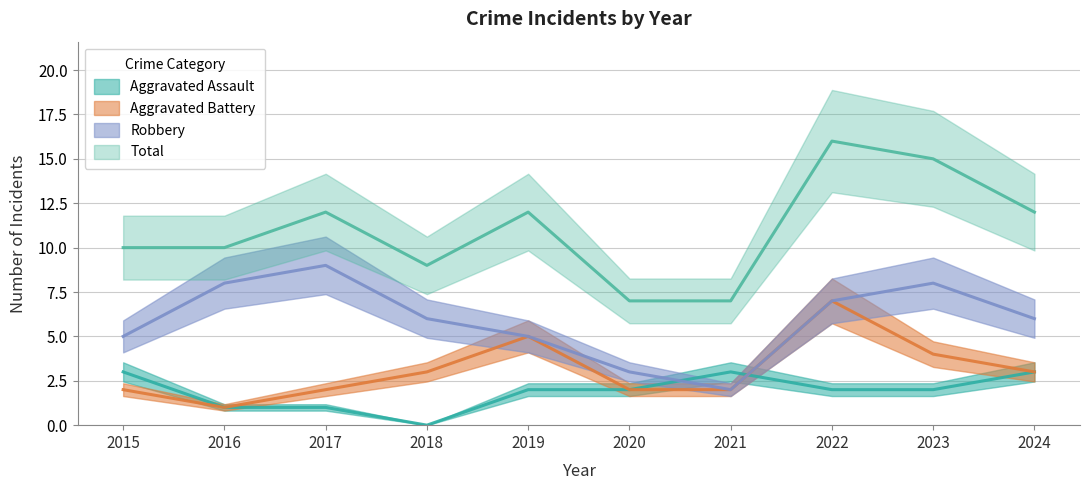

Reading left to right, what are all the values shown in this chart?

Aggravated Assault: 2015=3	2016=1	2017=1	2018=0	2019=2	2020=2	2021=3	2022=2	2023=2	2024=3
Aggravated Battery: 2015=2	2016=1	2017=2	2018=3	2019=5	2020=2	2021=2	2022=7	2023=4	2024=3
Robbery: 2015=5	2016=8	2017=9	2018=6	2019=5	2020=3	2021=2	2022=7	2023=8	2024=6
Total: 2015=10	2016=10	2017=12	2018=9	2019=12	2020=7	2021=7	2022=16	2023=15	2024=12